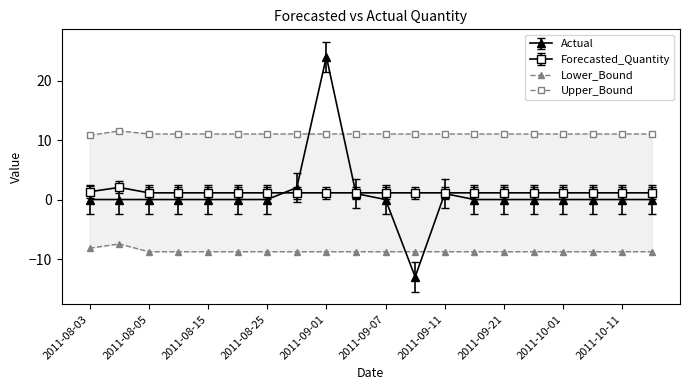

Does the chart display data point markers on the line(s)?

Yes